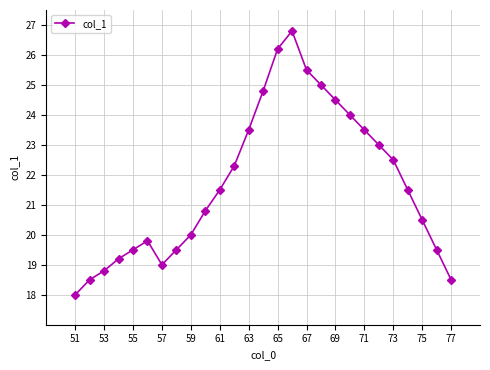

How many lines are shown in the chart?

1